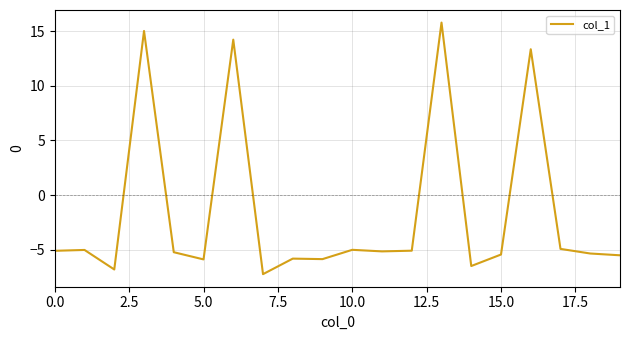

What is the smallest value displayed?

-7.3